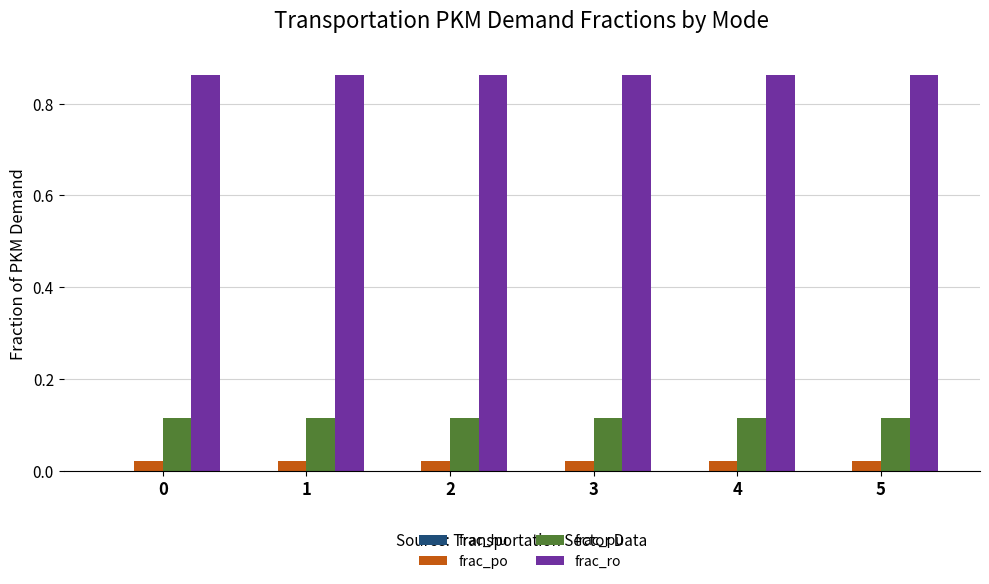

What is the spread (max minus min) of values at 5?

0.8